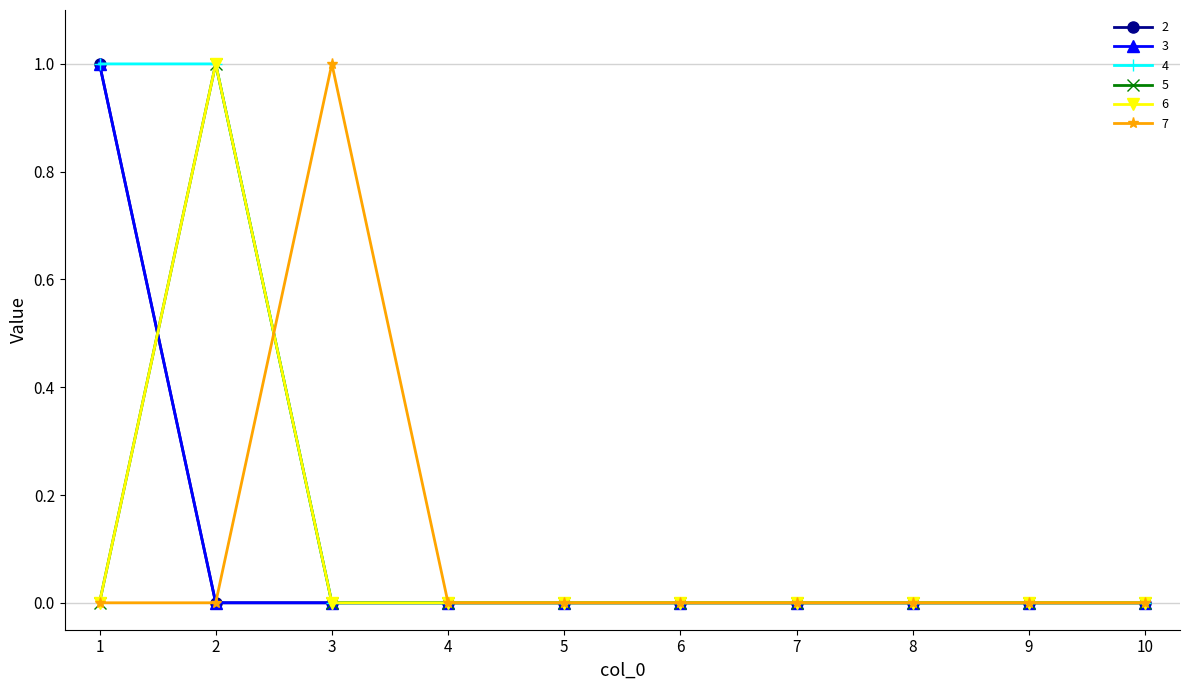

Does the chart display data point markers on the line(s)?

Yes